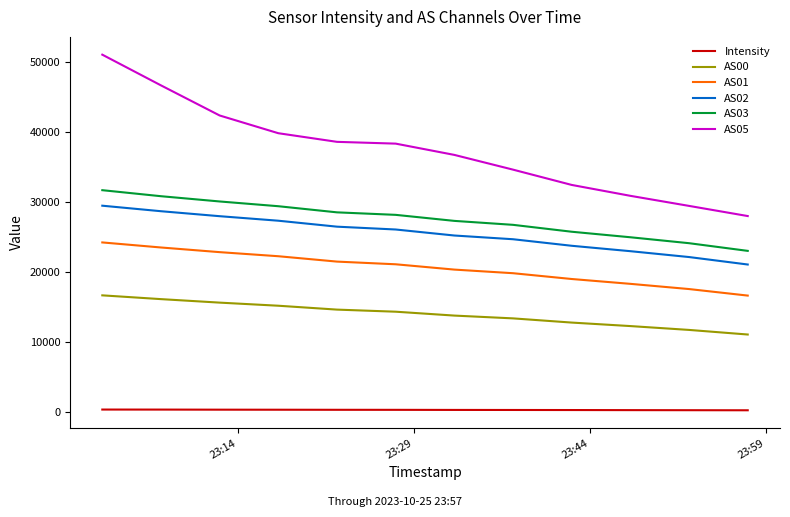

Which series has the largest total across all categories?

AS05